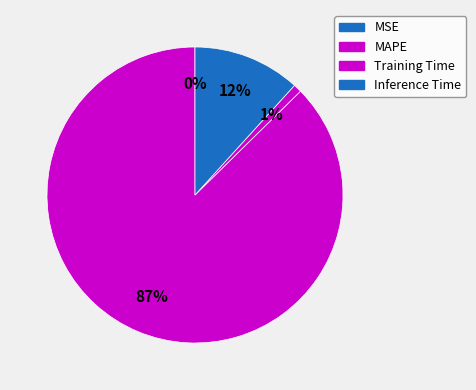

How much of the chart is everything except MSE?

100.0%